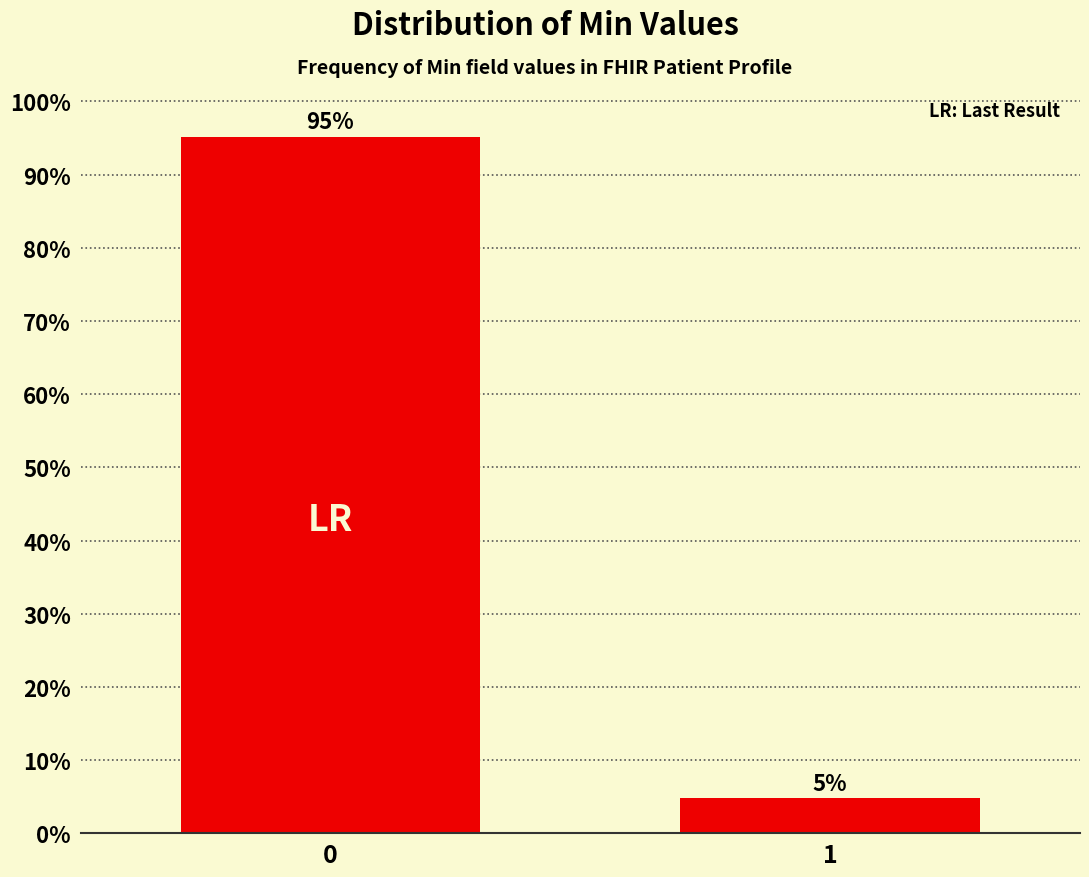

What is the average value?

50.0